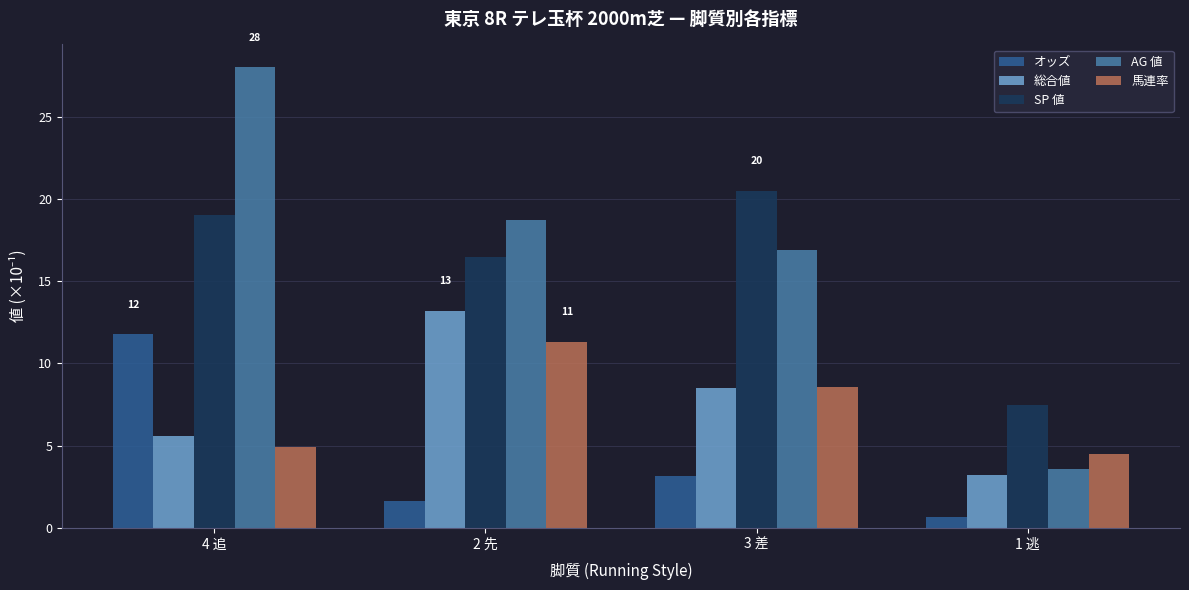

What is the label of the 3rd bar from the left?

3 差